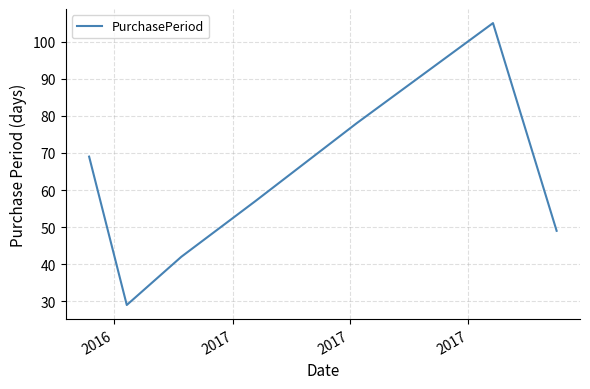

What is the minimum value shown in the chart?

29